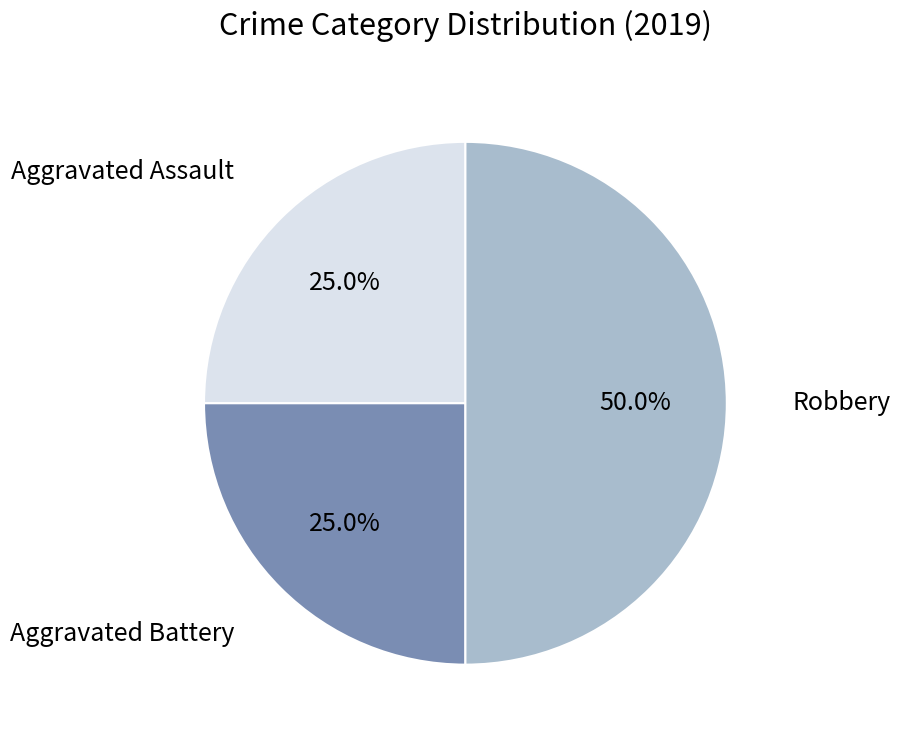

To the nearest percent, what portion does Aggravated Assault represent?

25%